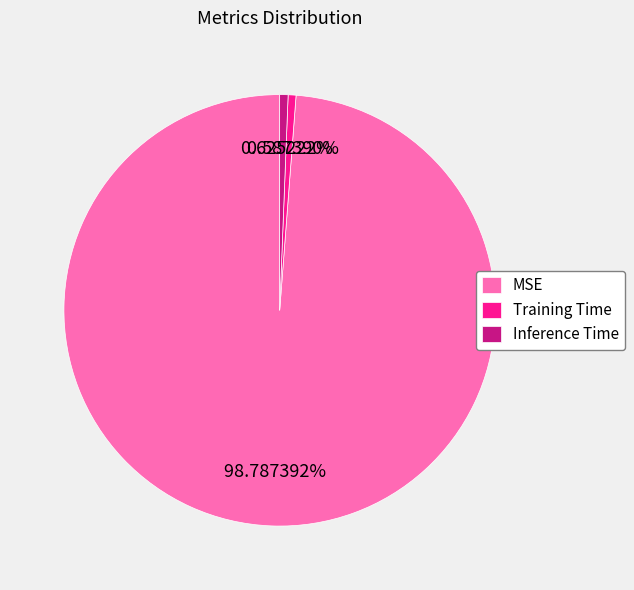

Between Inference Time and MSE, which is larger?

MSE